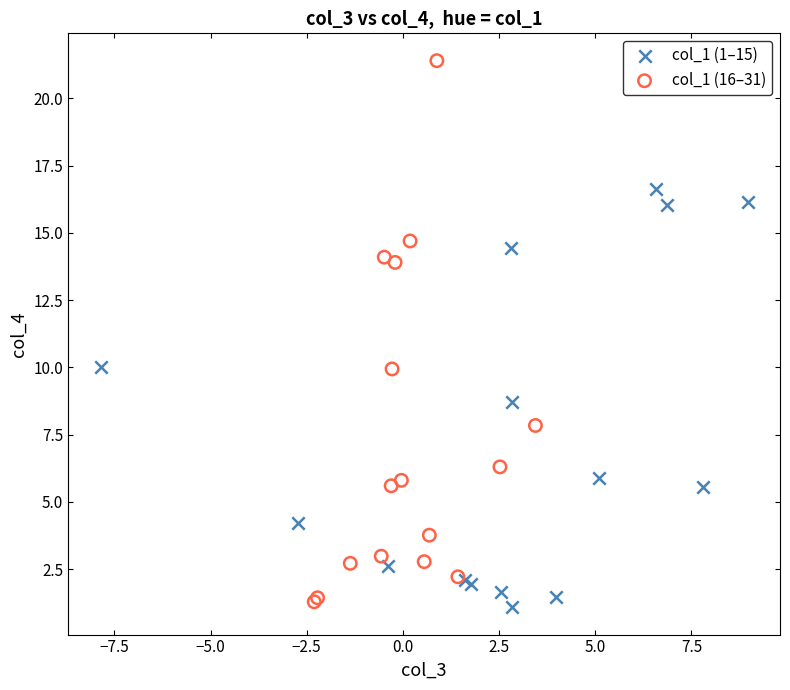

What are all the series names shown in the legend?

col_1 (1–15), col_1 (16–31)